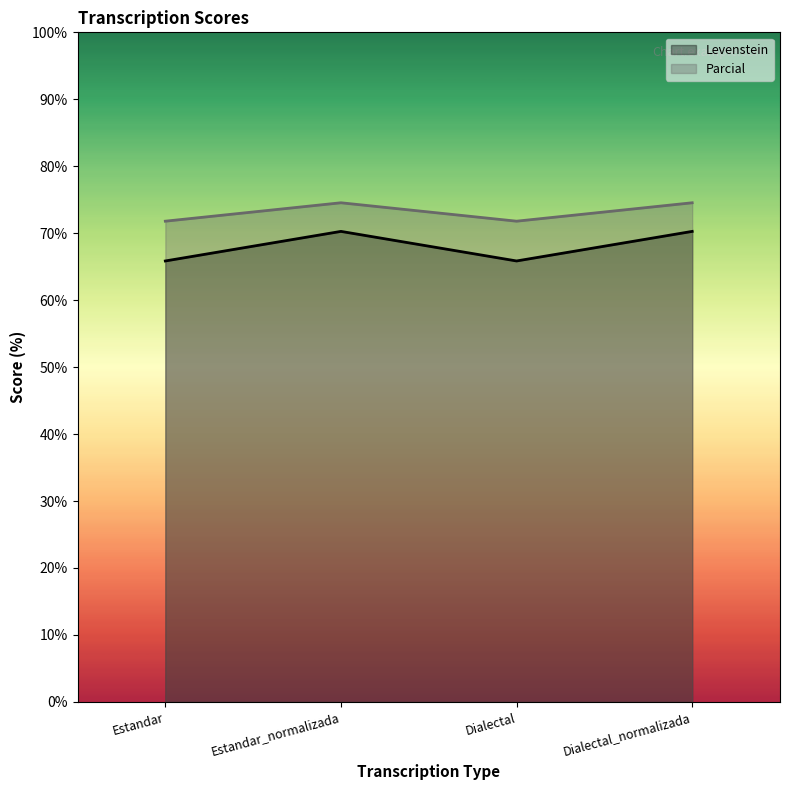

What is the maximum value for Parcial?

74.5